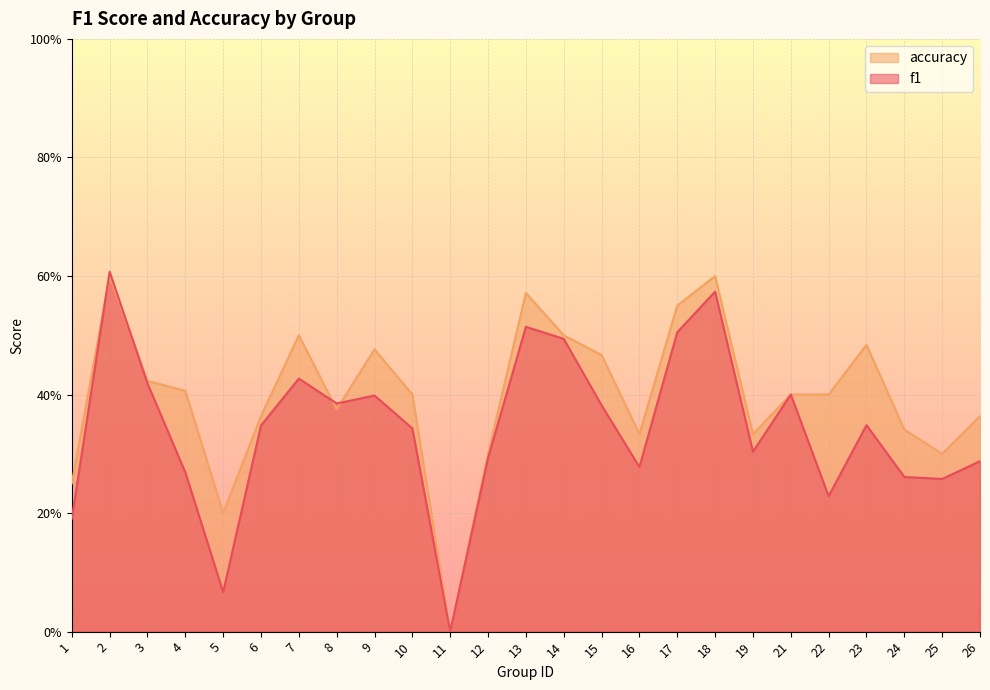

Where do f1 and accuracy first cross each other?

1 and 2